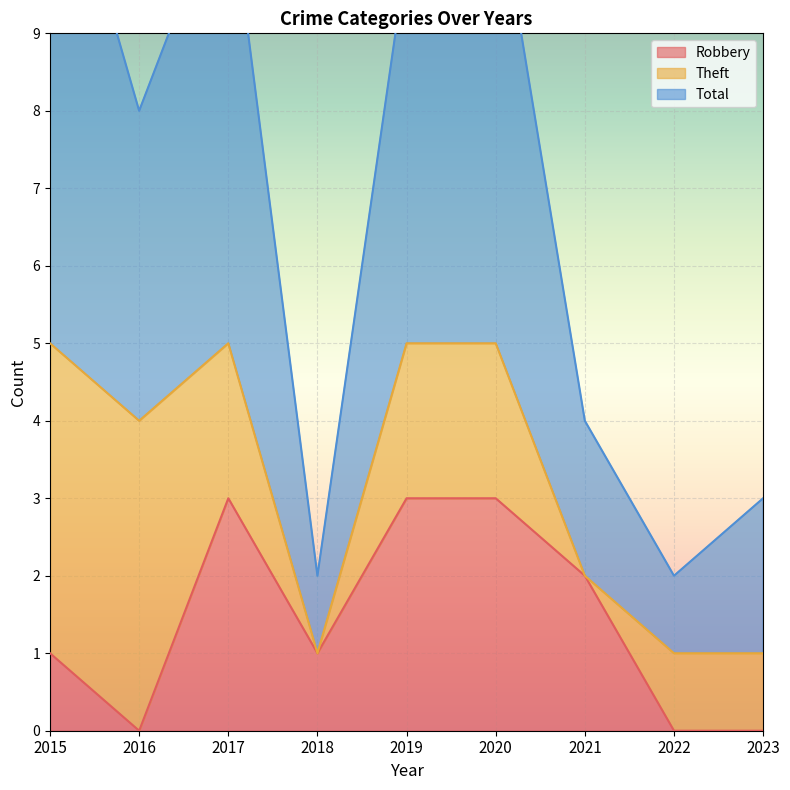

What is the total value across all series at 2021?

6